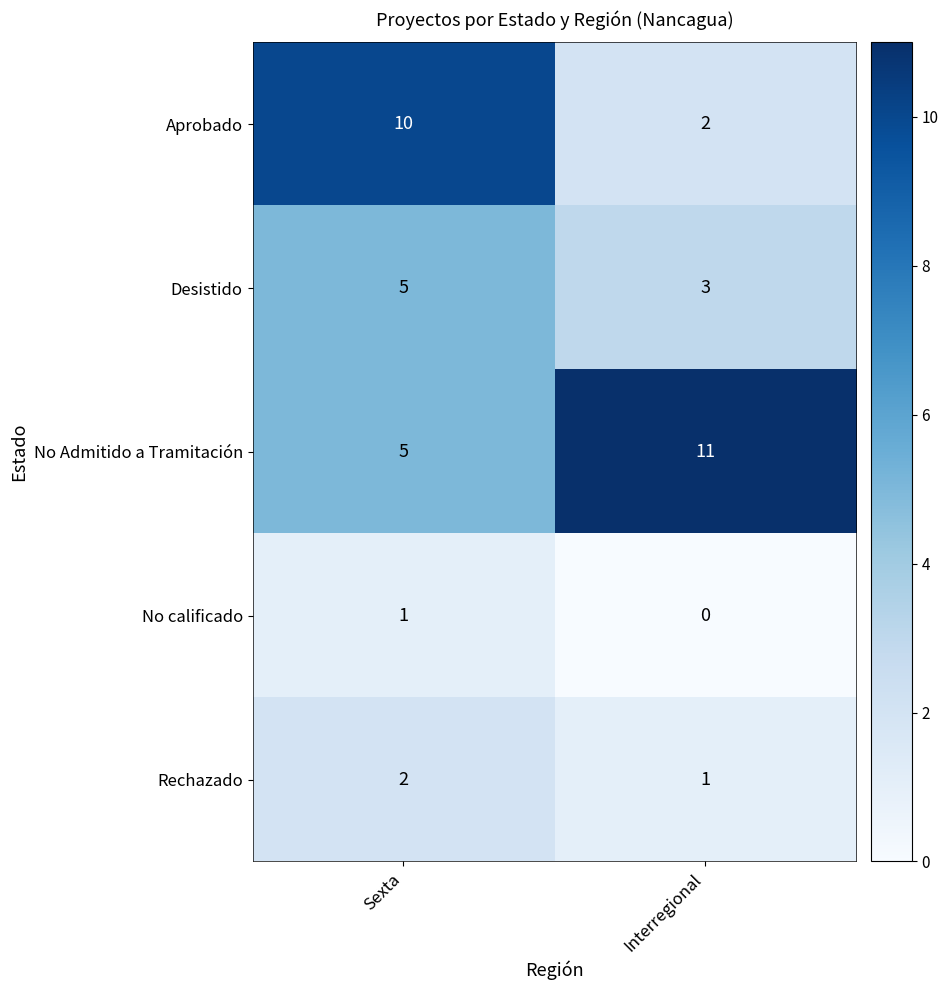

The value of Rechazado at Sexta is 2. True or false?

True